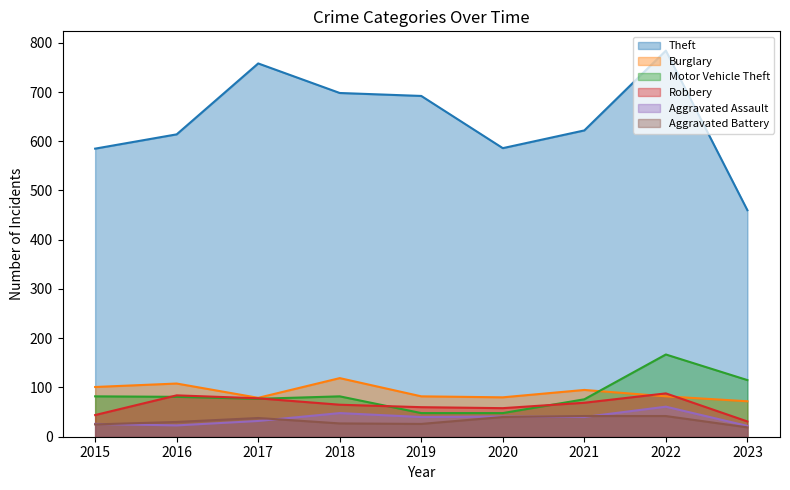

True or false: Aggravated Battery and Motor Vehicle Theft cross at least once.

False